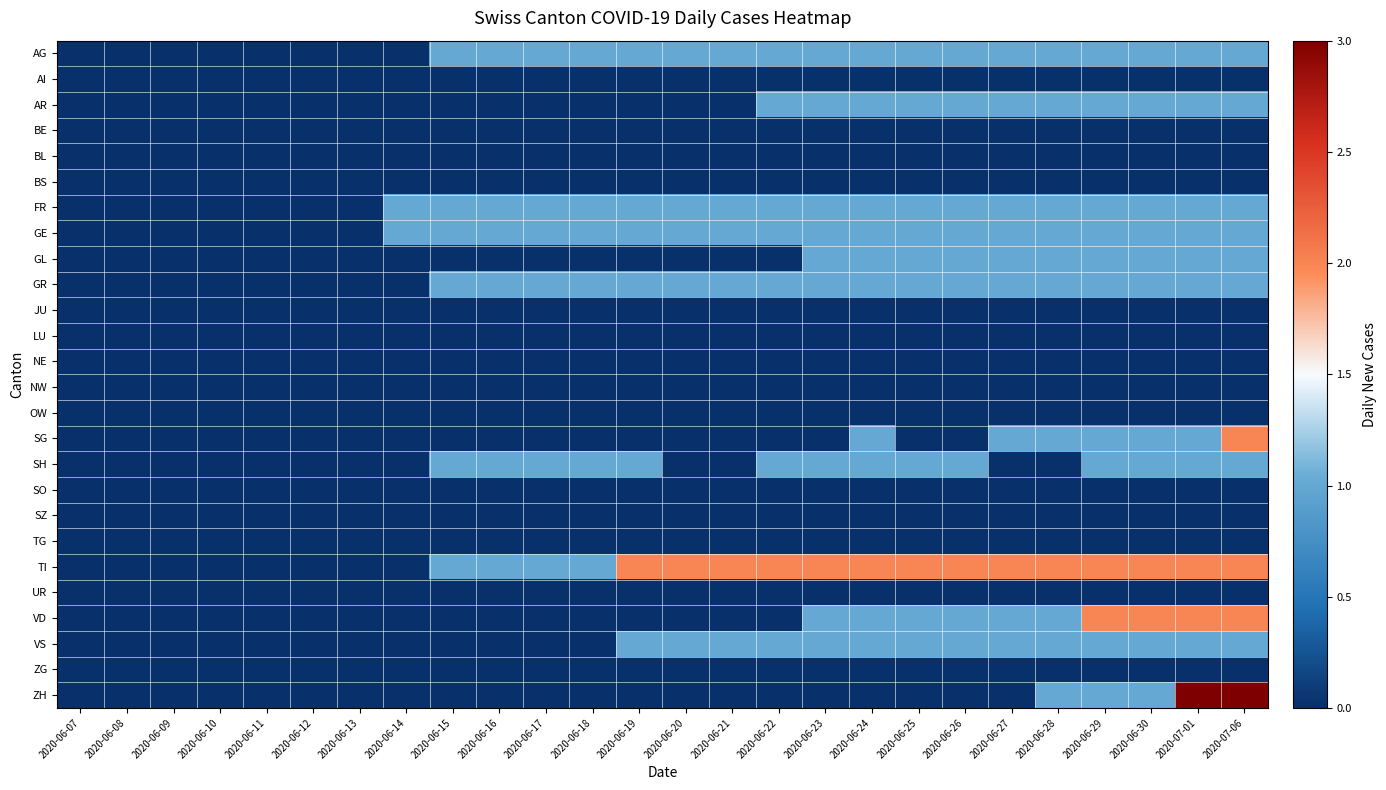

At how many categories does at least one series exceed 0?

19